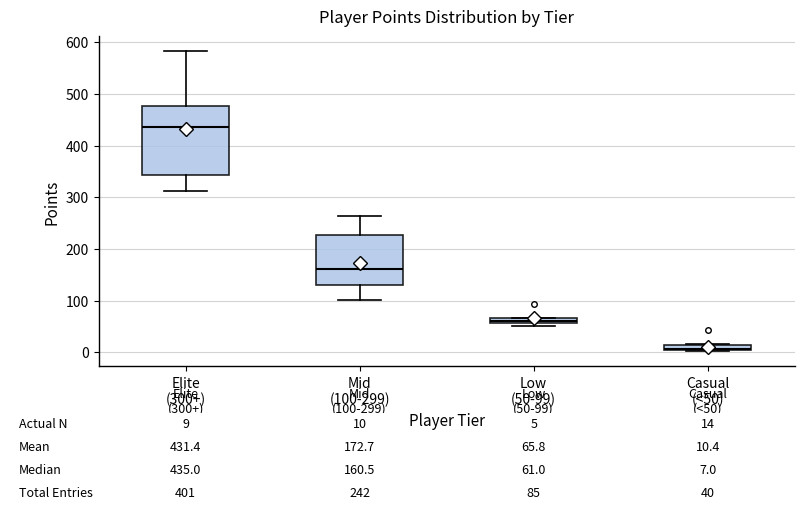

Comparing the boxes themselves (not the whiskers), which one is the tallest?

Elite (300+)